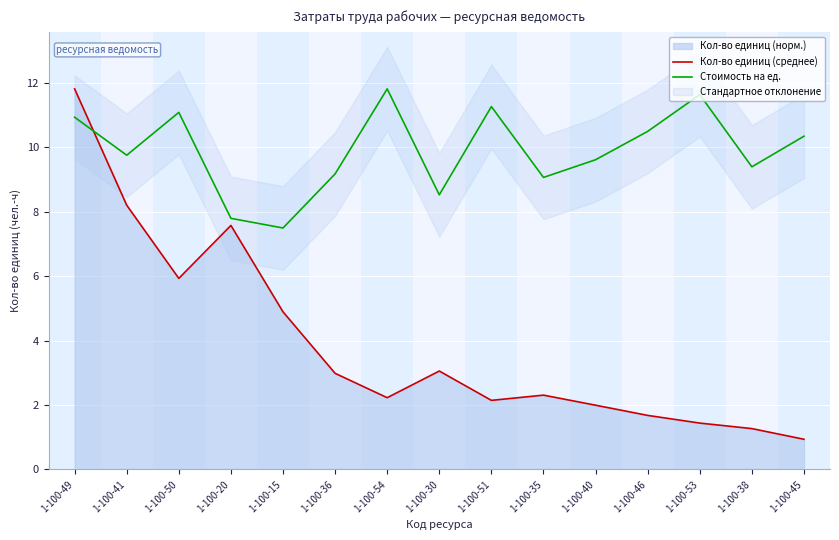

What is the difference between the maximum and second lowest values in the Кол-во единиц (среднее) series?

10.5